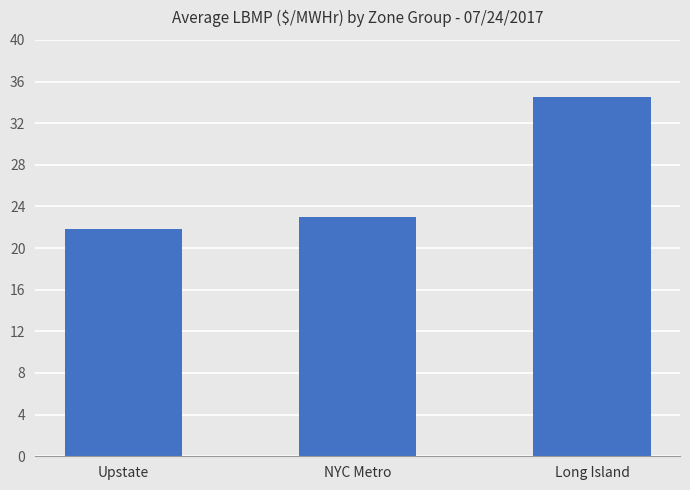

Reading left to right, what are all the values shown in this chart?

21.8	23.0	34.5